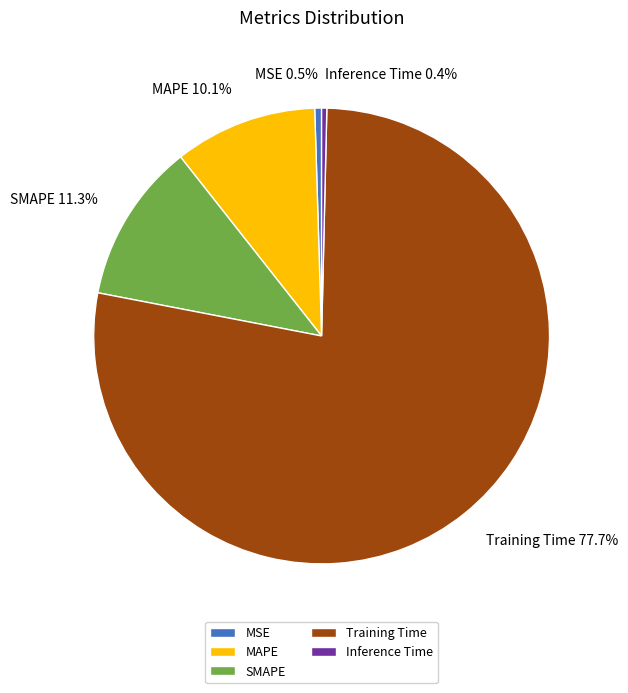

What portion of the pie excludes SMAPE?

88.7%